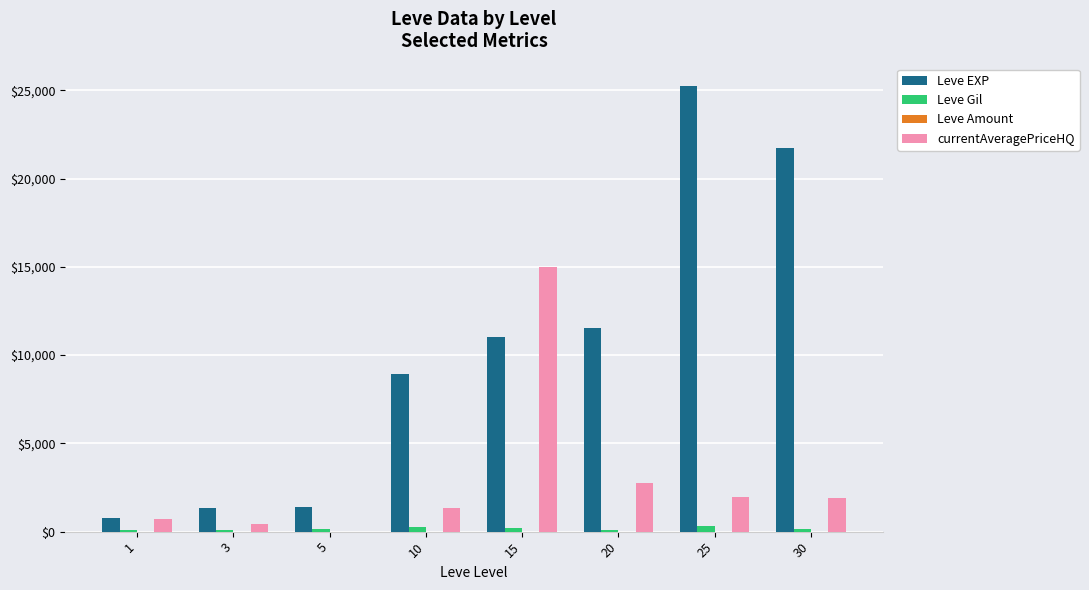

At which category is the sum across all series the highest?

25